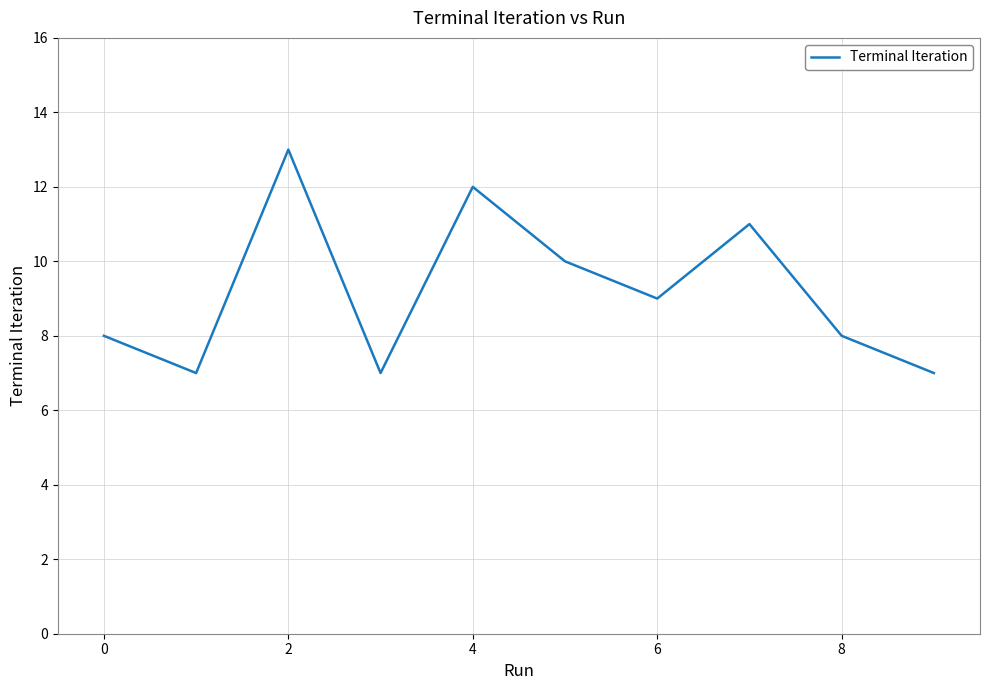

What is the minimum value shown in the chart?

7